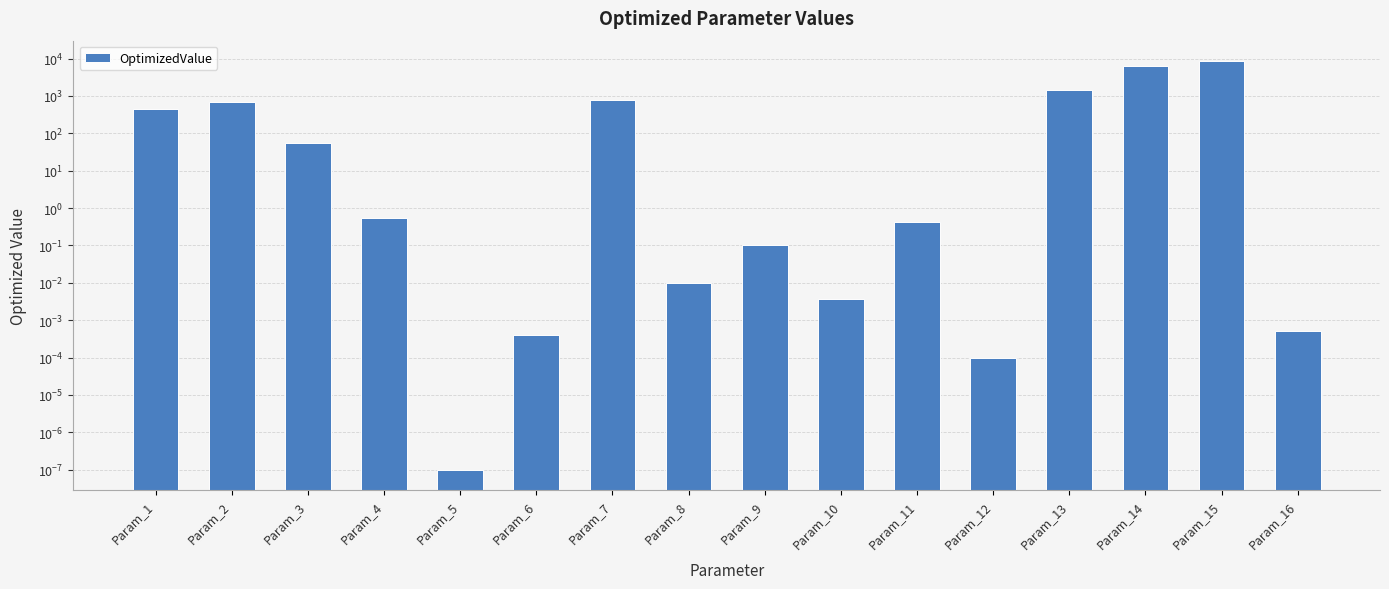

What is the difference between the second highest and minimum values?

6264.9